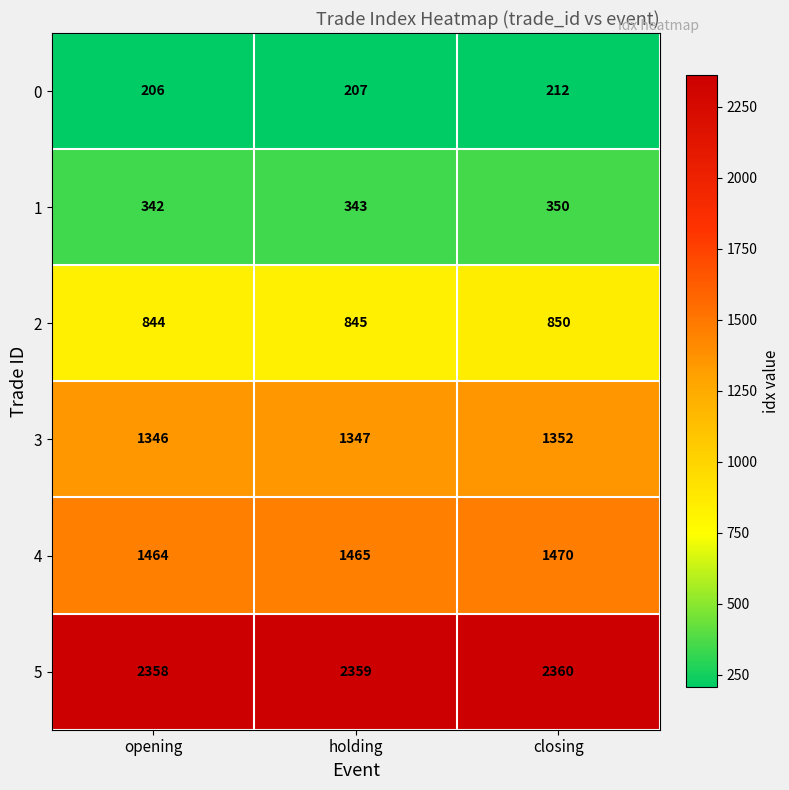

What is the minimum value shown in the chart?

206